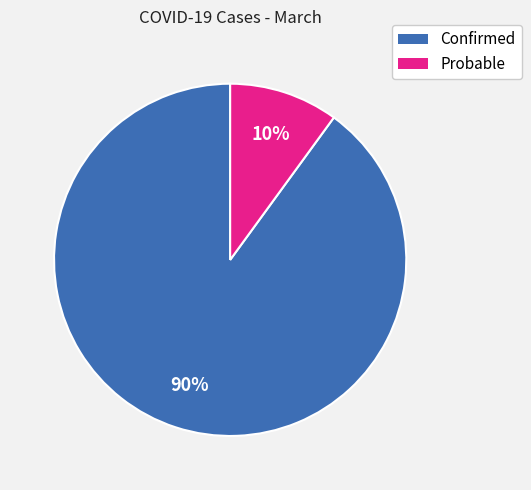

What is the ratio of the value at Confirmed to the value at Probable?

9.0